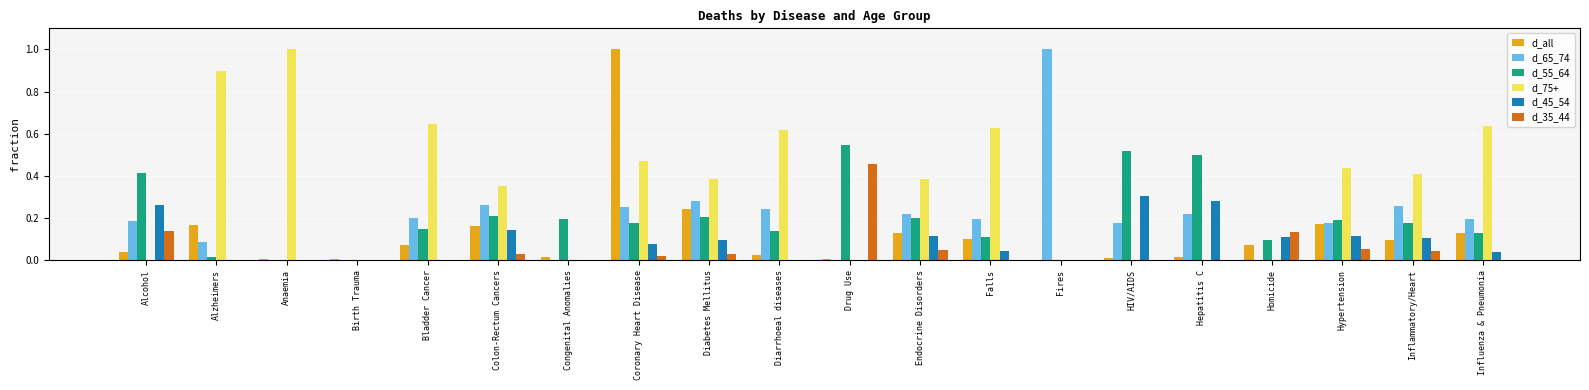

What is the sum of all d_55_64 values?

4.0